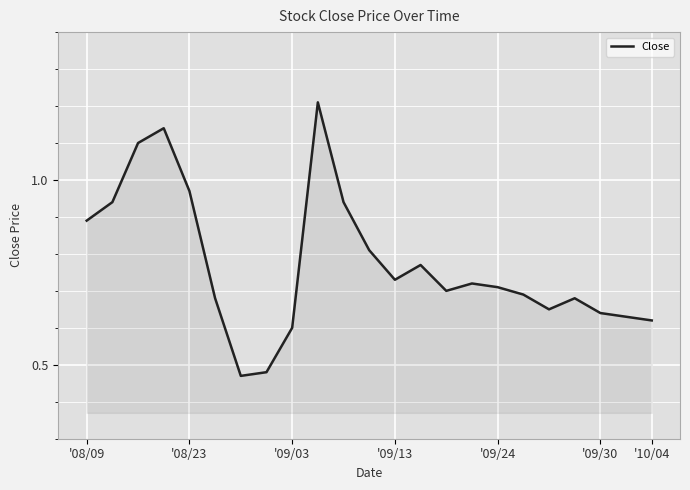

What is the maximum value shown in the chart?

1.2